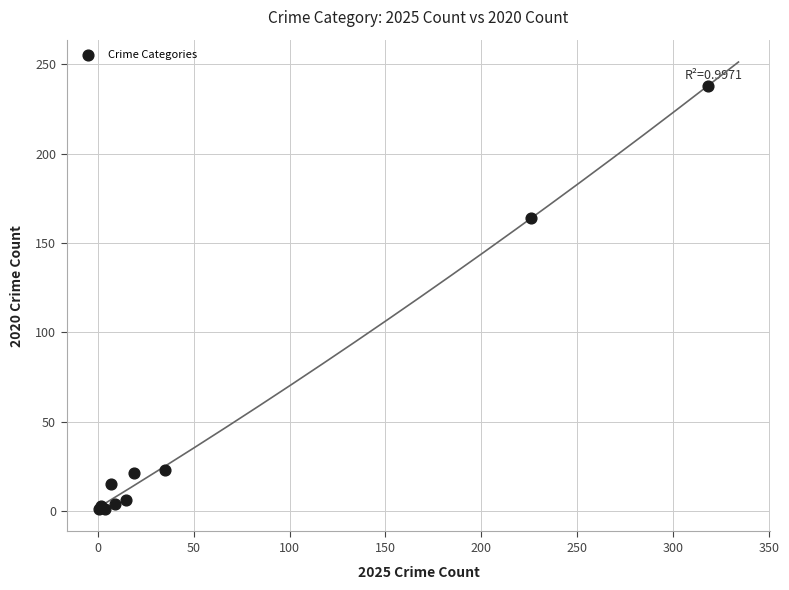

What Y value in the scatter plot is closest to 119?

164